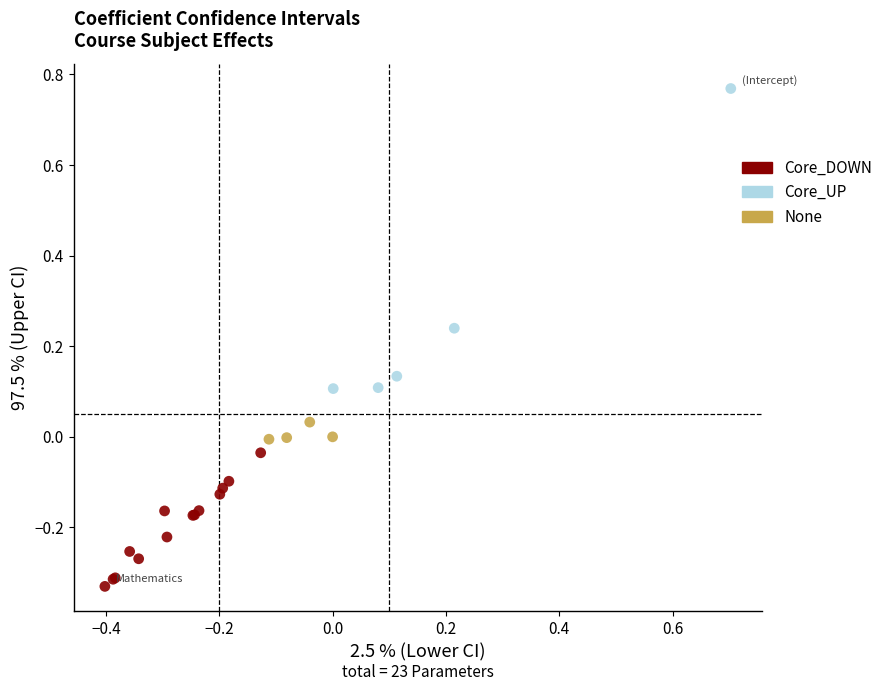

What are all the series names shown in the legend?

Core_DOWN, Core_UP, None